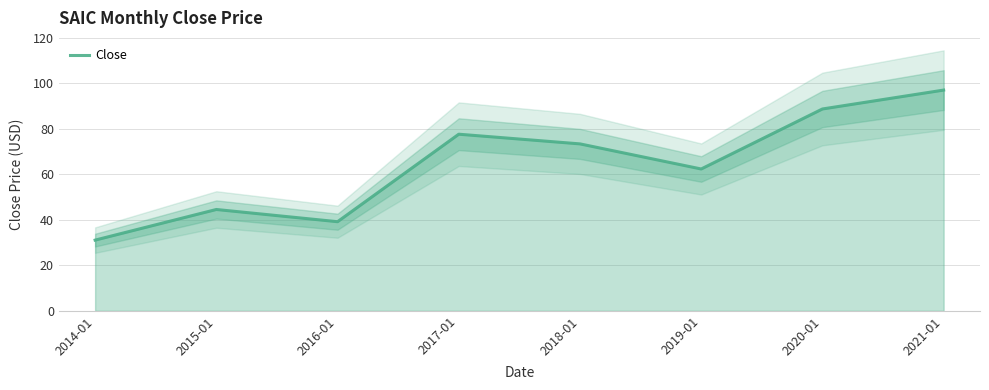

At which category does the chart reach its peak across all series?

2021-01